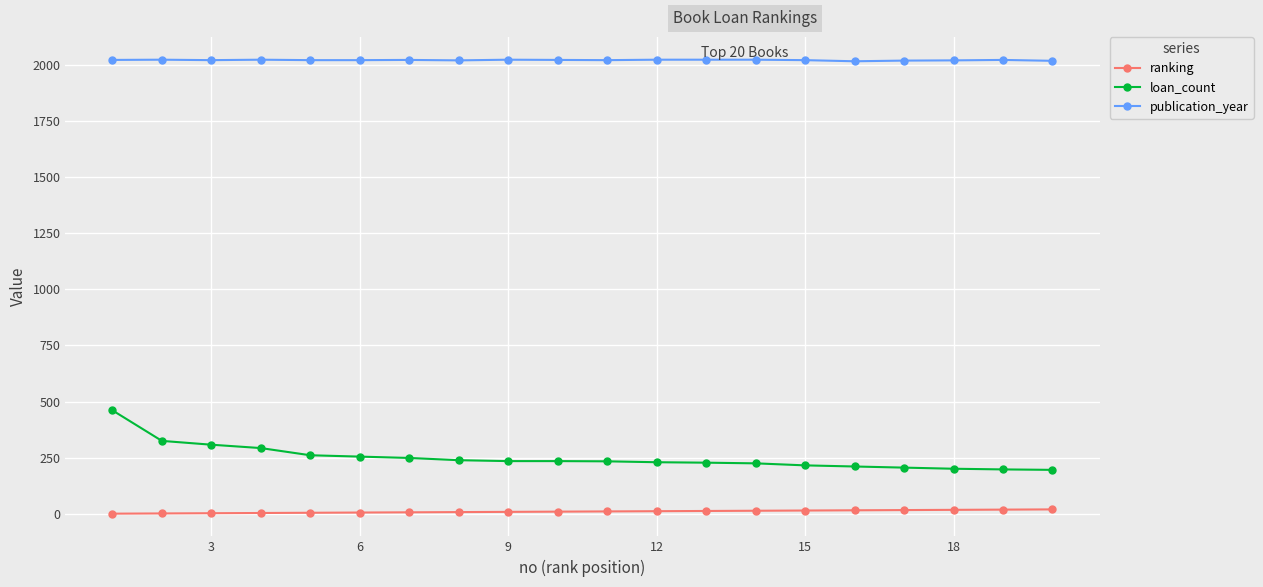

What is the sum of all publication_year values?

40404